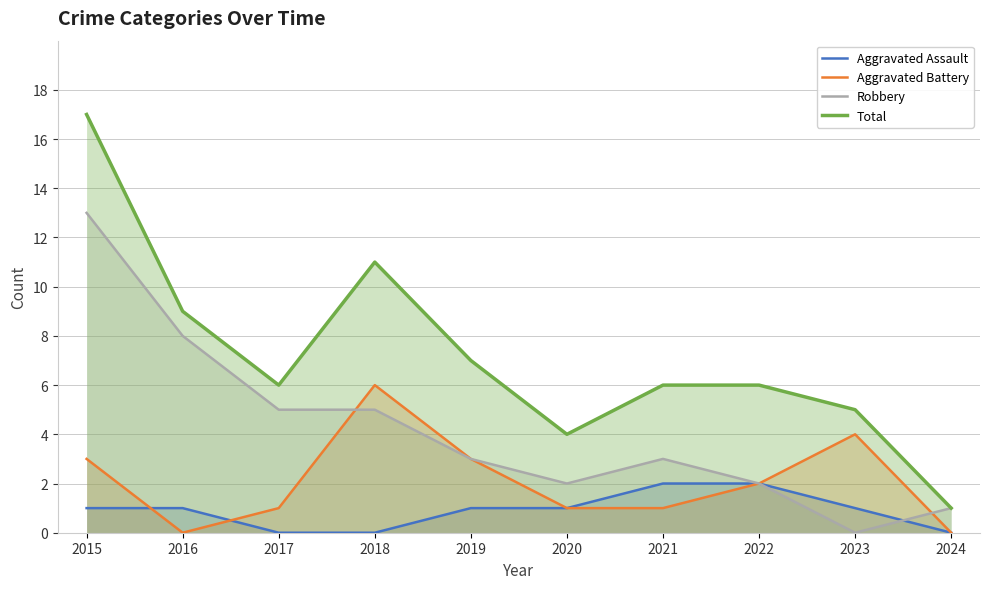

True or false: Total has more than 2 points higher than both neighbors.

False